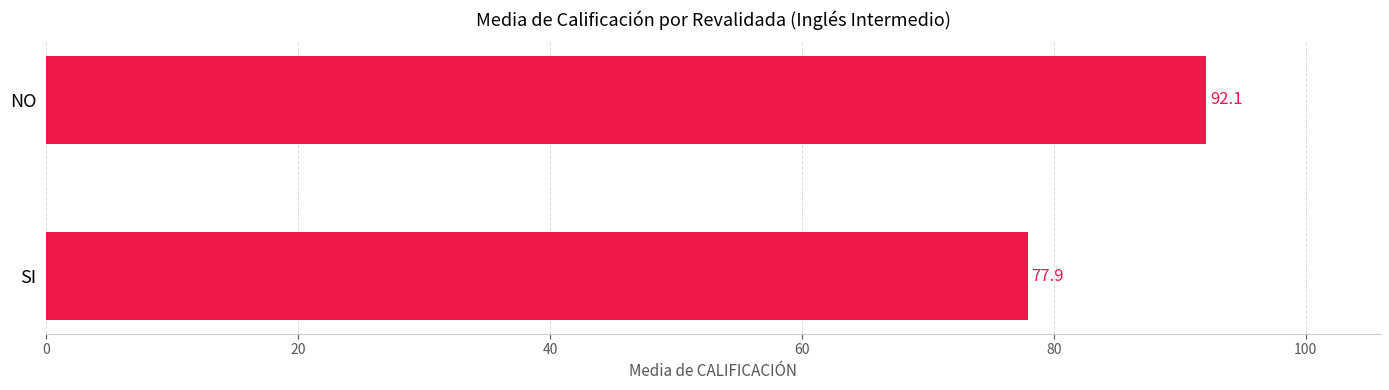

True or false: the data shows 20.8 at NO.

False